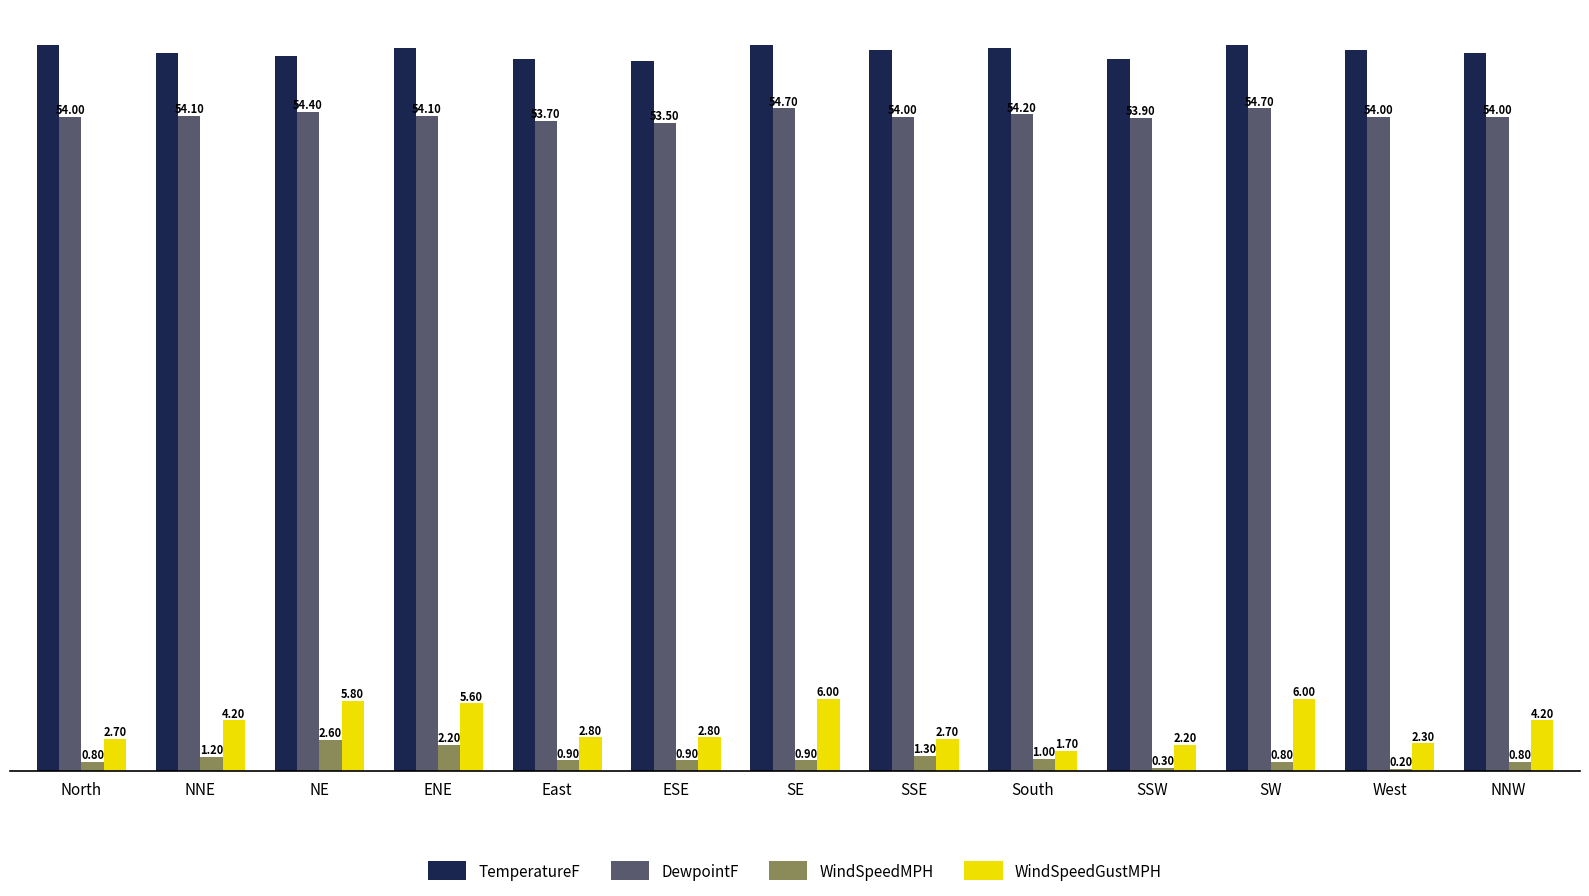

Reading left to right, extract all data points from this chart.

TemperatureF: 59.9	59.3	59.0	59.7	58.8	58.6	59.9	59.5	59.7	58.8	59.9	59.5	59.3
DewpointF: 54.0	54.1	54.4	54.1	53.7	53.5	54.7	54.0	54.2	53.9	54.7	54.0	54.0
WindSpeedMPH: 0.8	1.2	2.6	2.2	0.9	0.9	0.9	1.3	1.0	0.3	0.8	0.2	0.8
WindSpeedGustMPH: 2.7	4.2	5.8	5.6	2.8	2.8	6.0	2.7	1.7	2.2	6.0	2.3	4.2